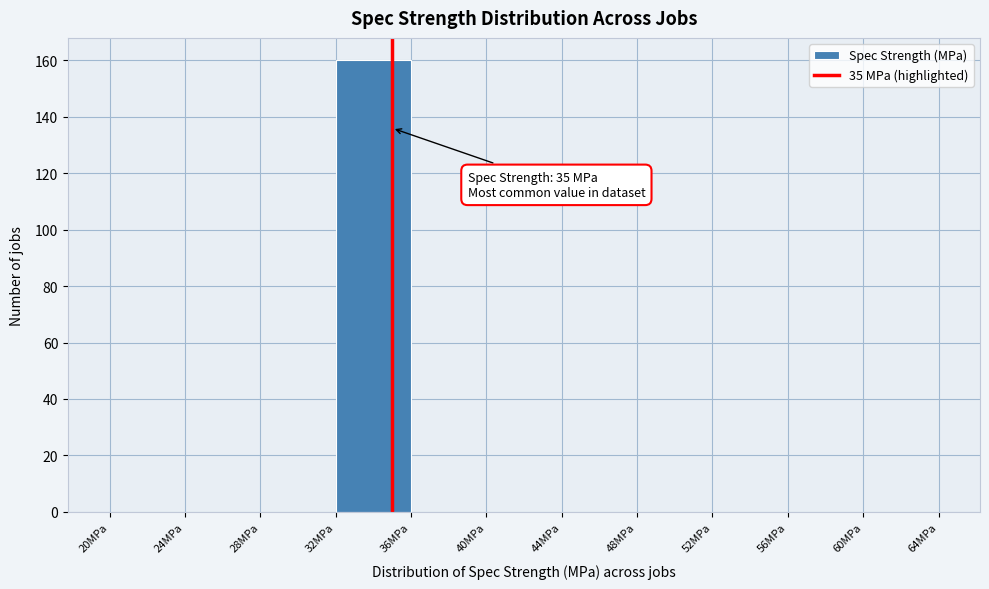

Over which range of the x-axis is the bar tallest?

32 to 36